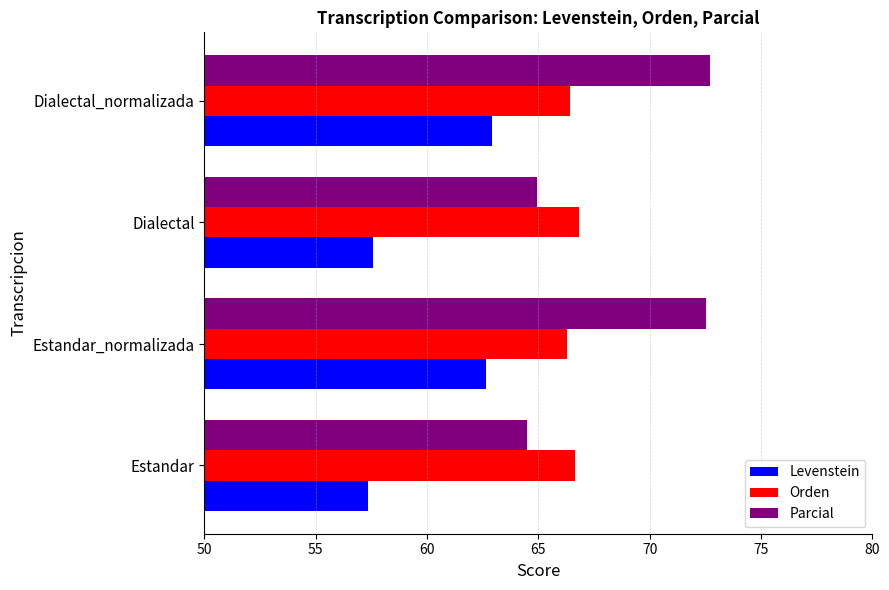

Rank the series by their maximum value, from lowest to highest.

Levenstein, Orden, Parcial